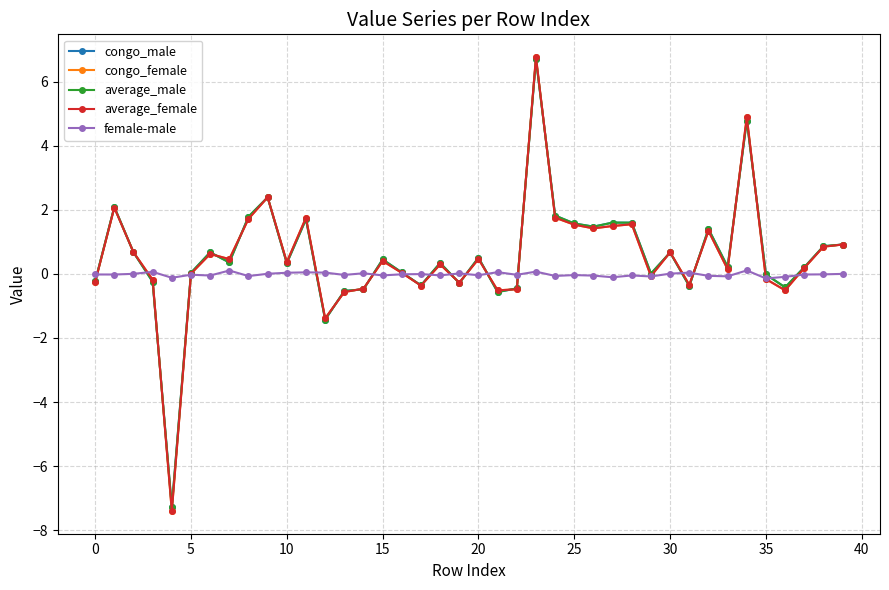

At how many categories does at least one series exceed -5?

40